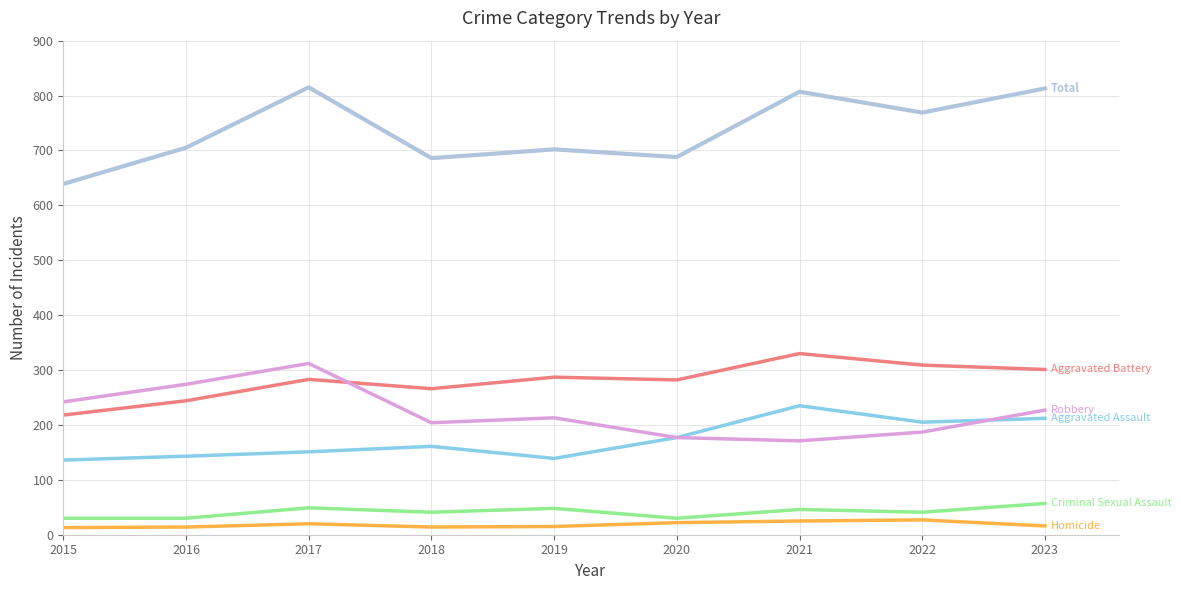

What is the spread (max minus min) of values at 2017?

795